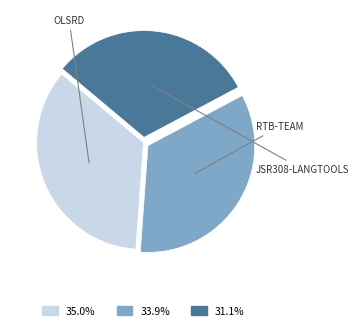

Is there any slice that represents more than half of the pie?

No